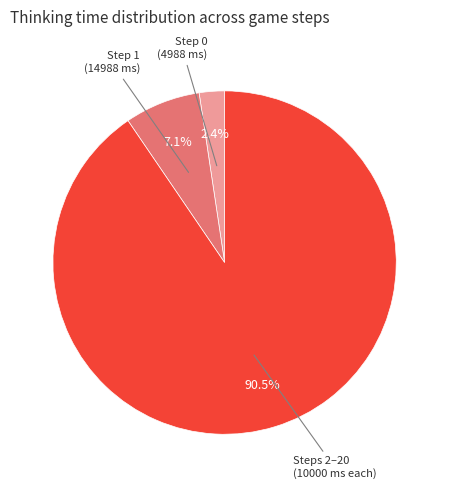

Rank the categories by value from lowest to highest.

Step 0 (4988 ms), Step 1 (14988 ms), Steps 2–20 (10000 ms each)